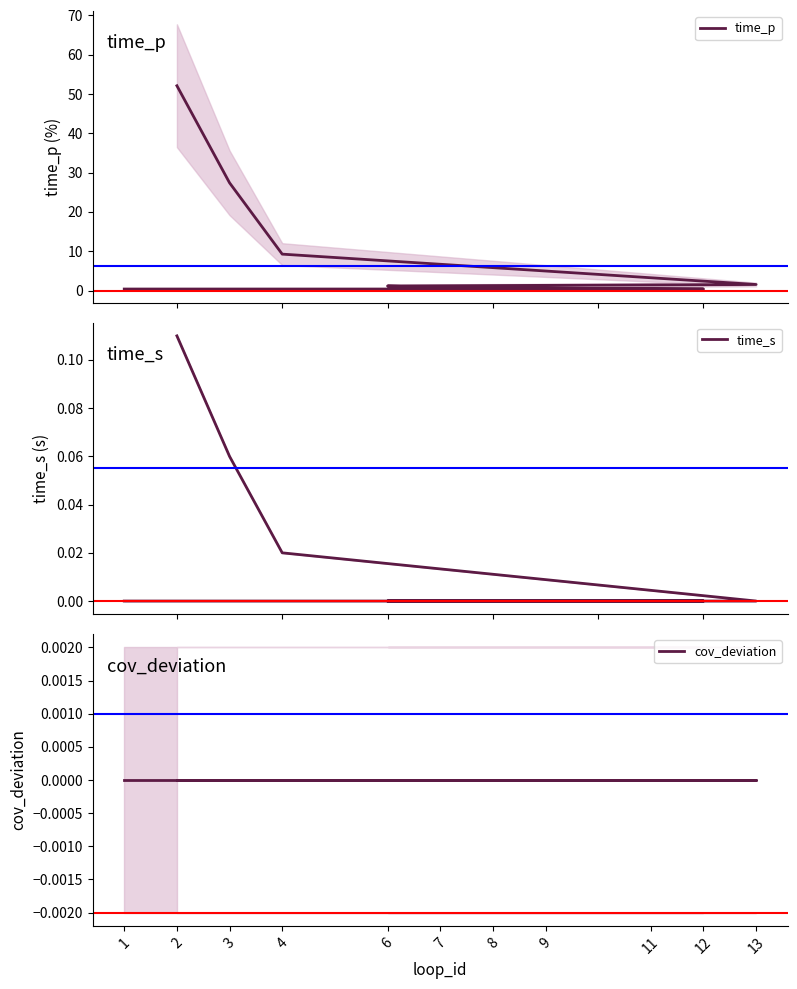

Which series has the largest total across all categories?

time_p